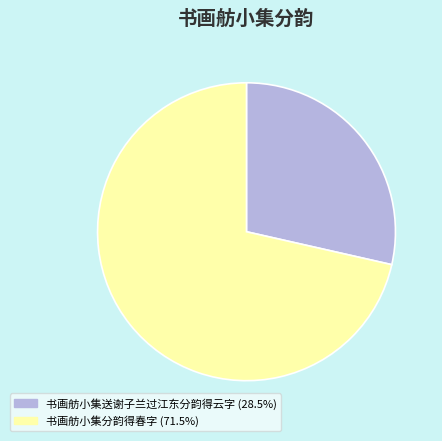

Rank the categories by value from lowest to highest.

书画舫小集送谢子兰过江东分韵得云字, 书画舫小集分韵得春字